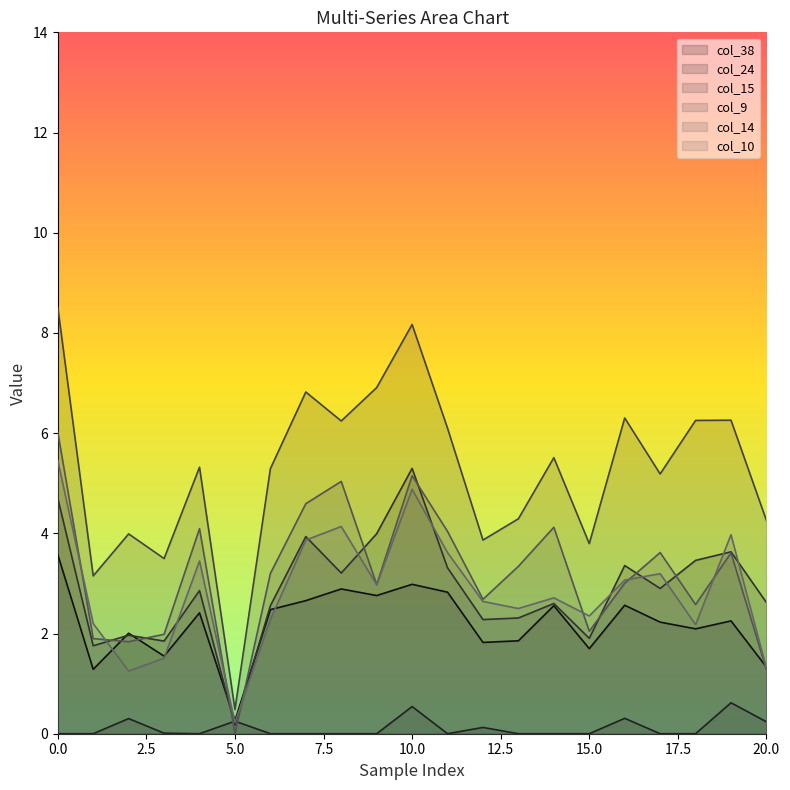

What is the maximum value shown in the chart?

8.5